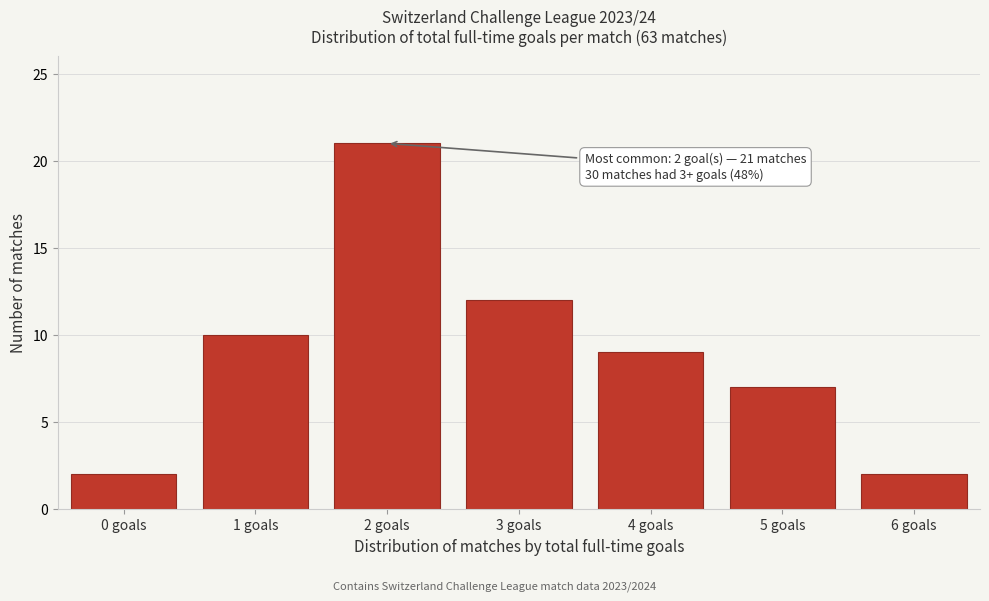

Reading left to right, extract all data points from this chart.

2	10	21	12	9	7	2